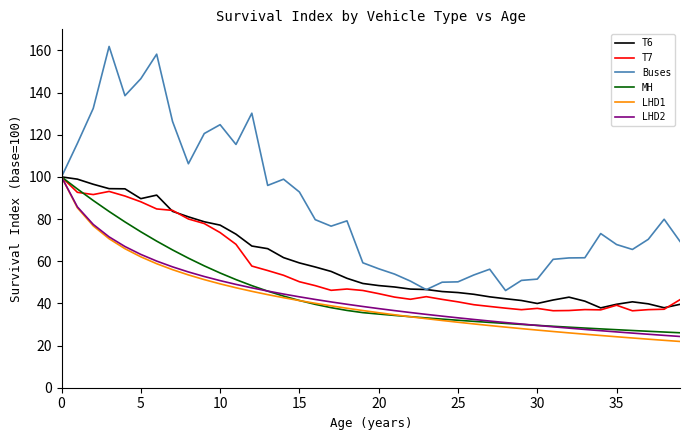

Which series has the widest spread of values?

Buses